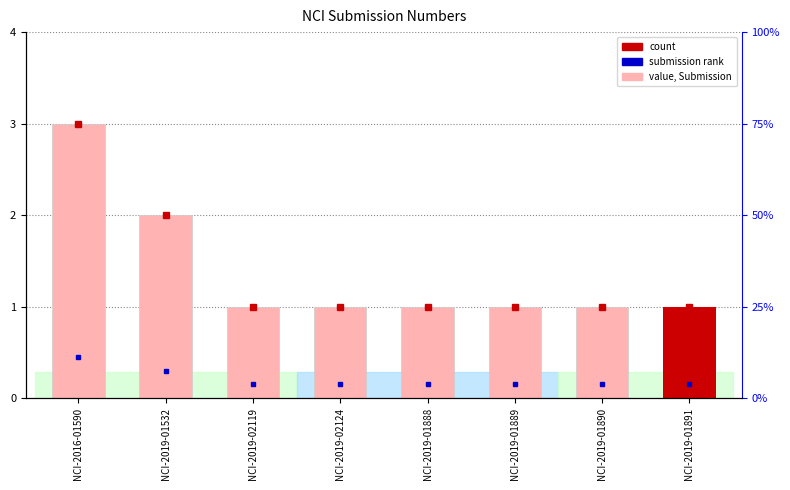

Which label corresponds to the largest value in the chart?

NCI-2016-01590